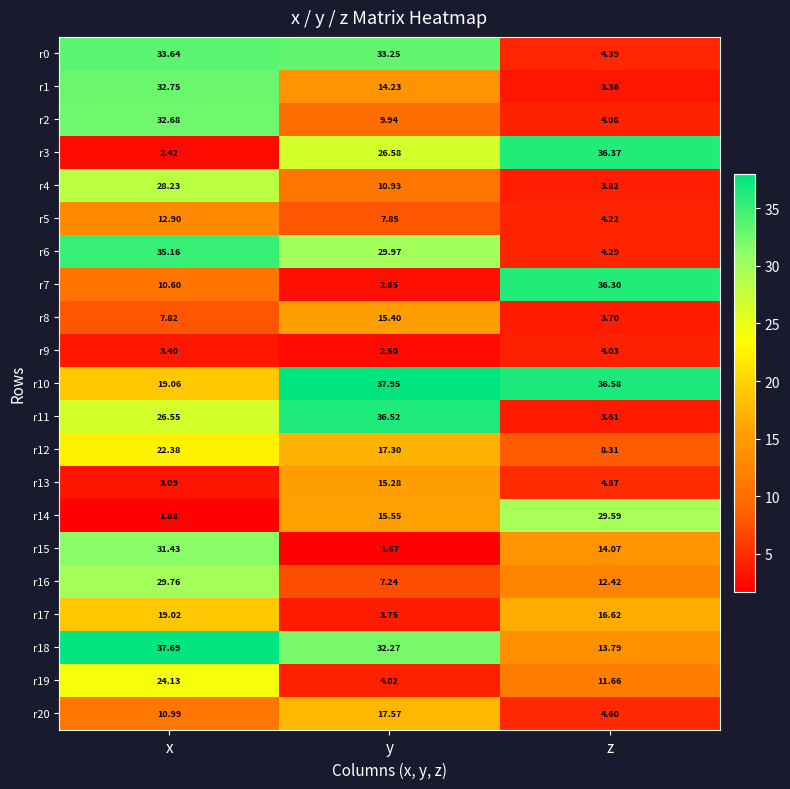

List the labels in order of r12 value, largest first.

x, y, z